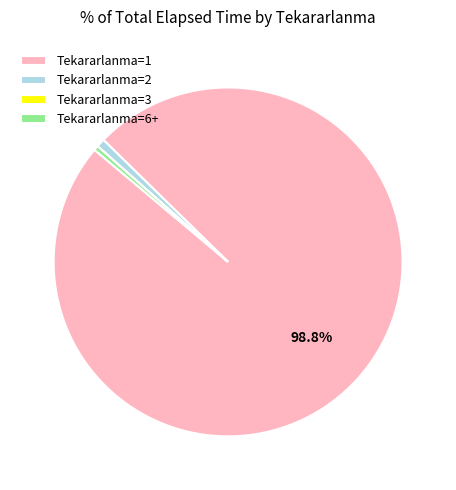

What is the majority slice?

Tekararlanma=1